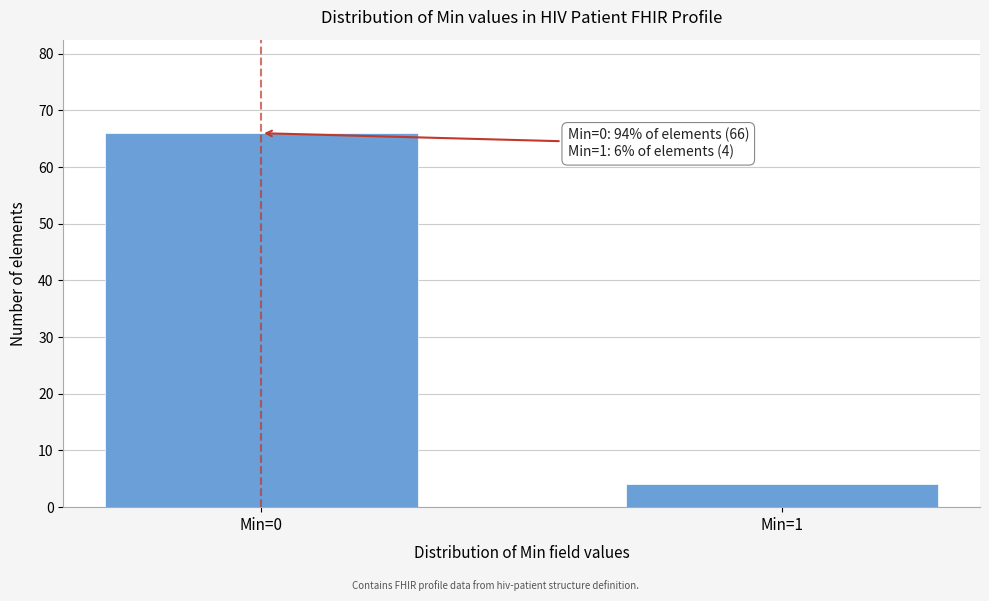

Reading left to right, extract all data points from this chart.

Min=0=66	Min=1=4